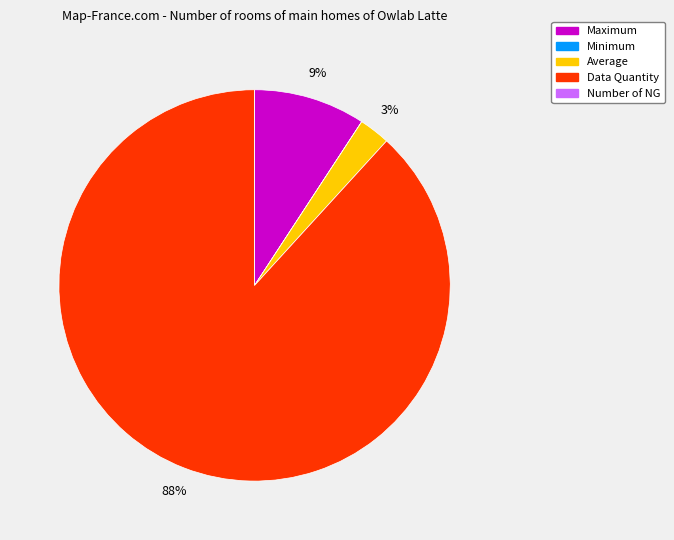

Which category has the biggest portion of the pie?

Data Quantity